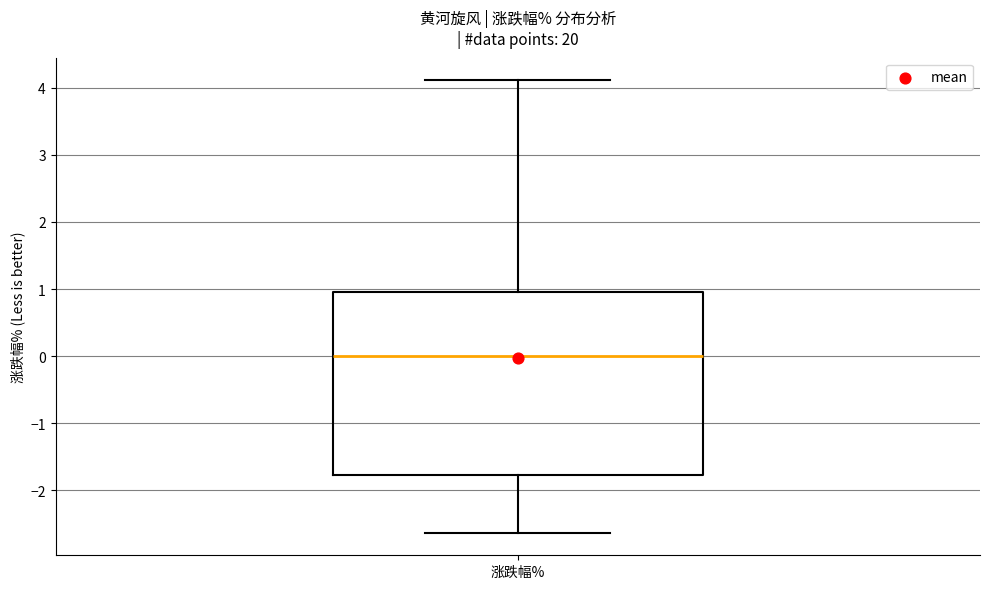

Read this box plot against the y-axis: the position of the median line, the range covered by the box, and the ends of both whiskers. The values are not printed on the chart, so give them approximately, as read against the axis.

median 0.0, box -1.8 to 1.0, whiskers -2.6 to 4.1